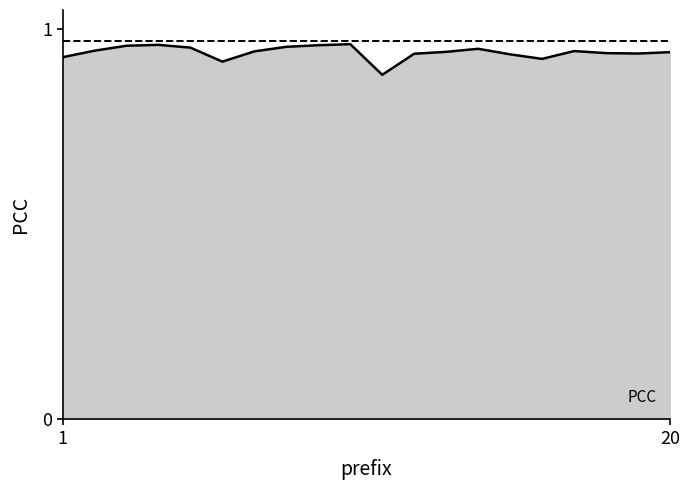

How many lines are shown in the chart?

1